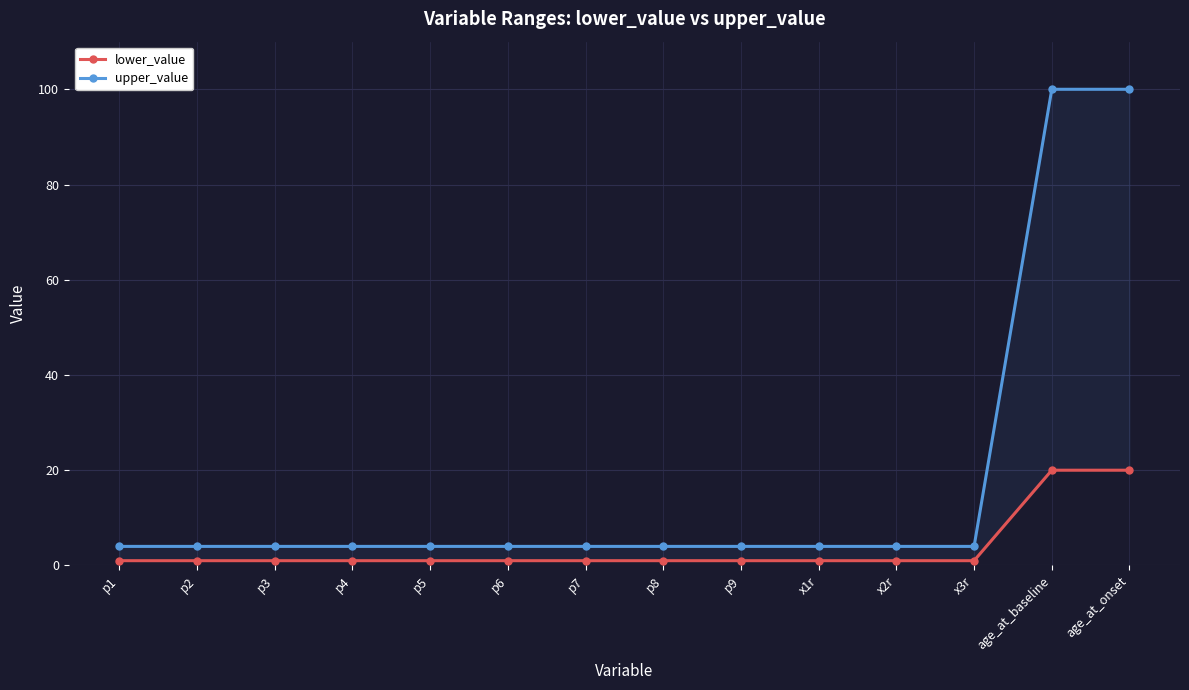

Reading left to right, what are all the values shown in this chart?

lower_value: 1	1	1	1	1	1	1	1	1	1	1	1	20	20
upper_value: 4	4	4	4	4	4	4	4	4	4	4	4	100	100